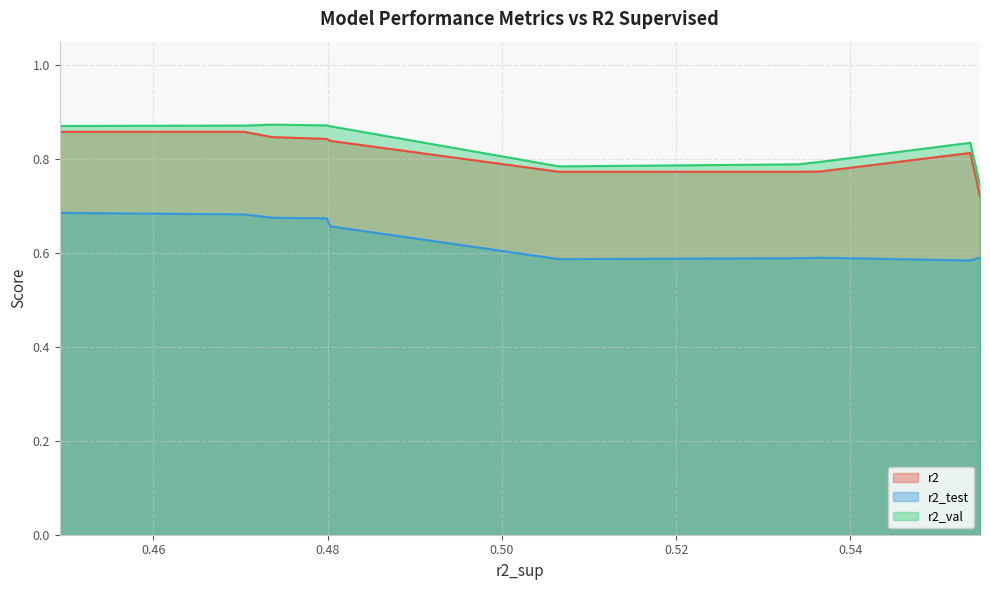

True or false: r2 and r2_test cross at least once.

False